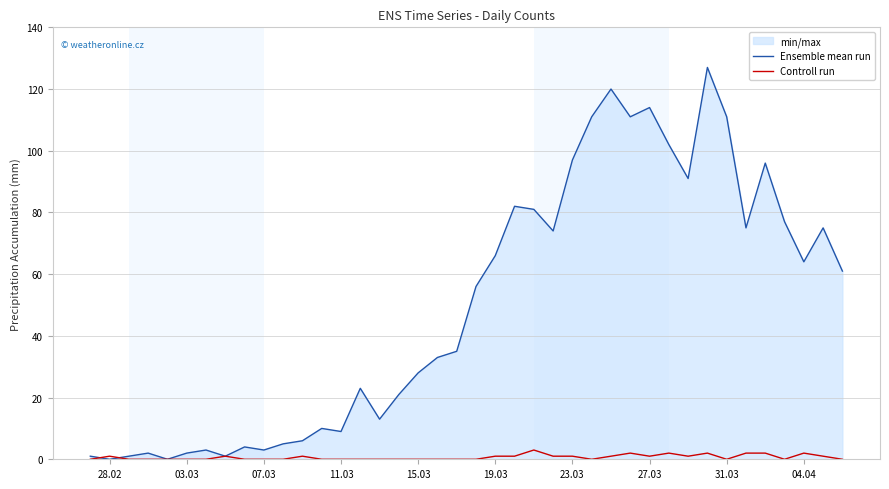

Rank the series by their maximum value, from lowest to highest.

Controll run, Ensemble mean run